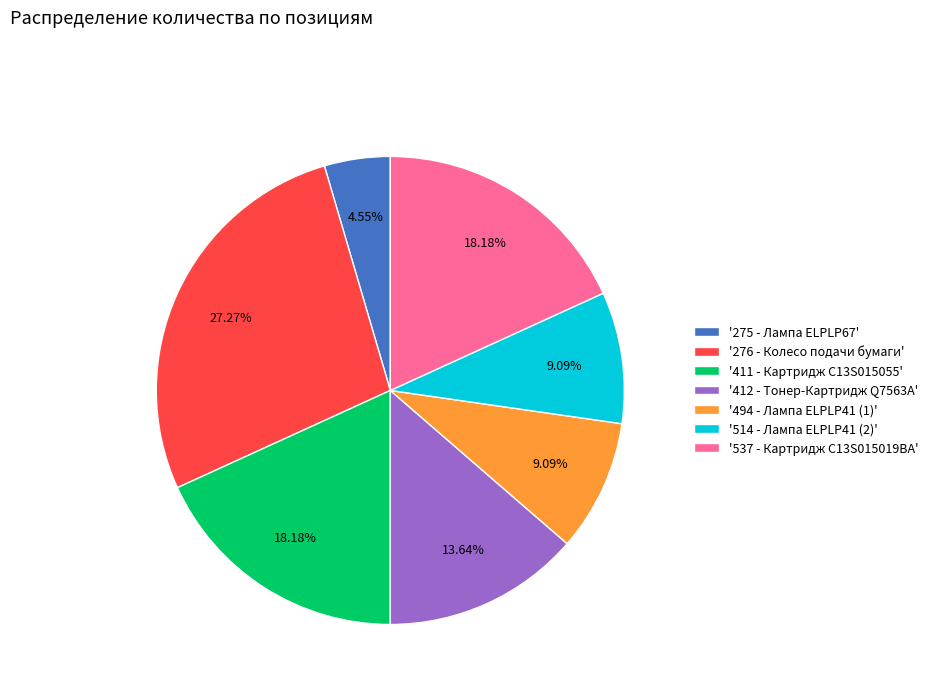

Count the number of slices in the pie.

7